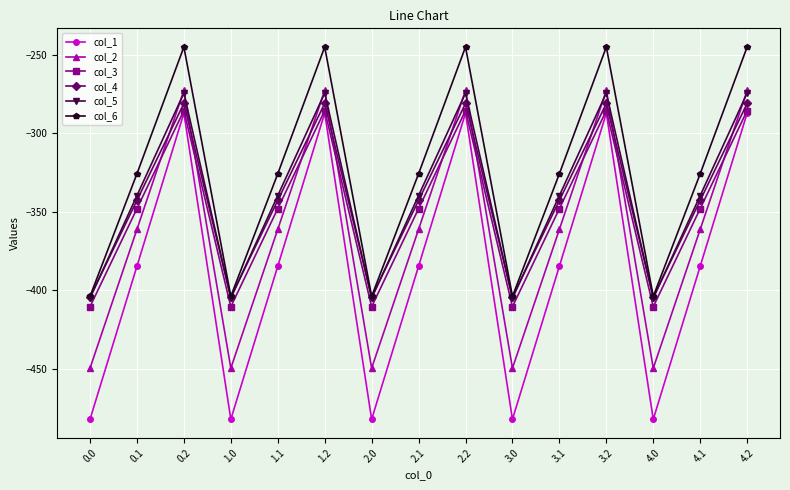

How many data points in col_5 are above -339?

5